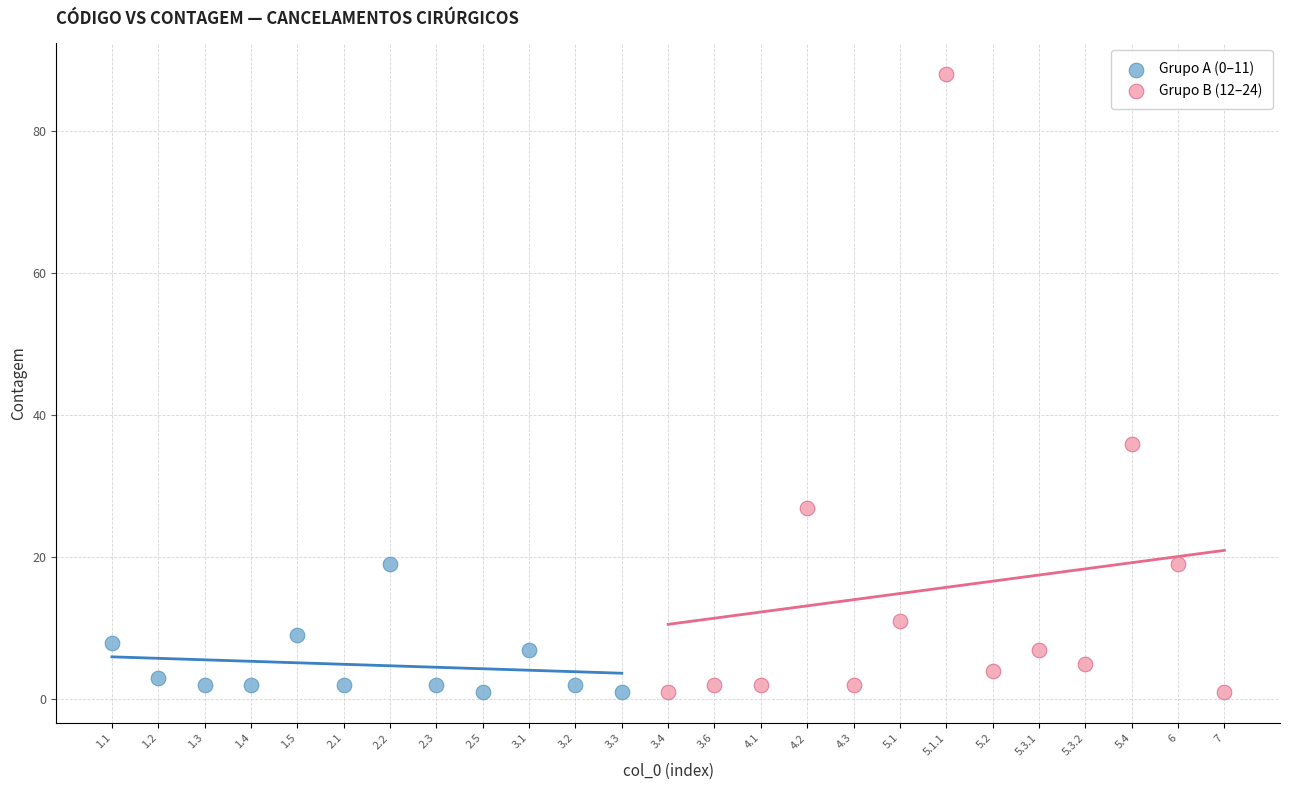

Which series has the widest spread of Y values?

Grupo B (12–24)